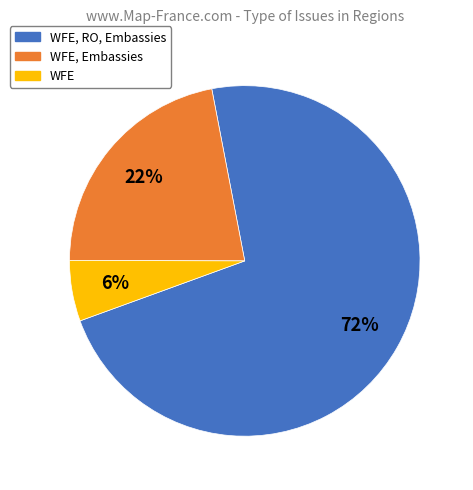

To the nearest percent, what is the average slice percentage?

33%